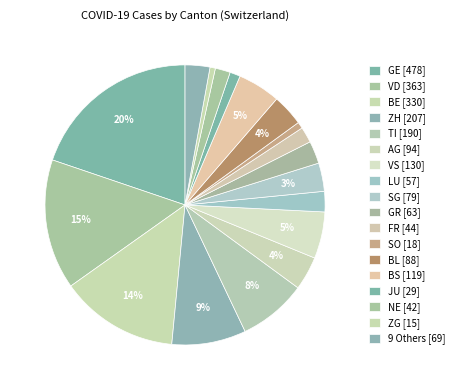

Count the number of slices in the pie.

18